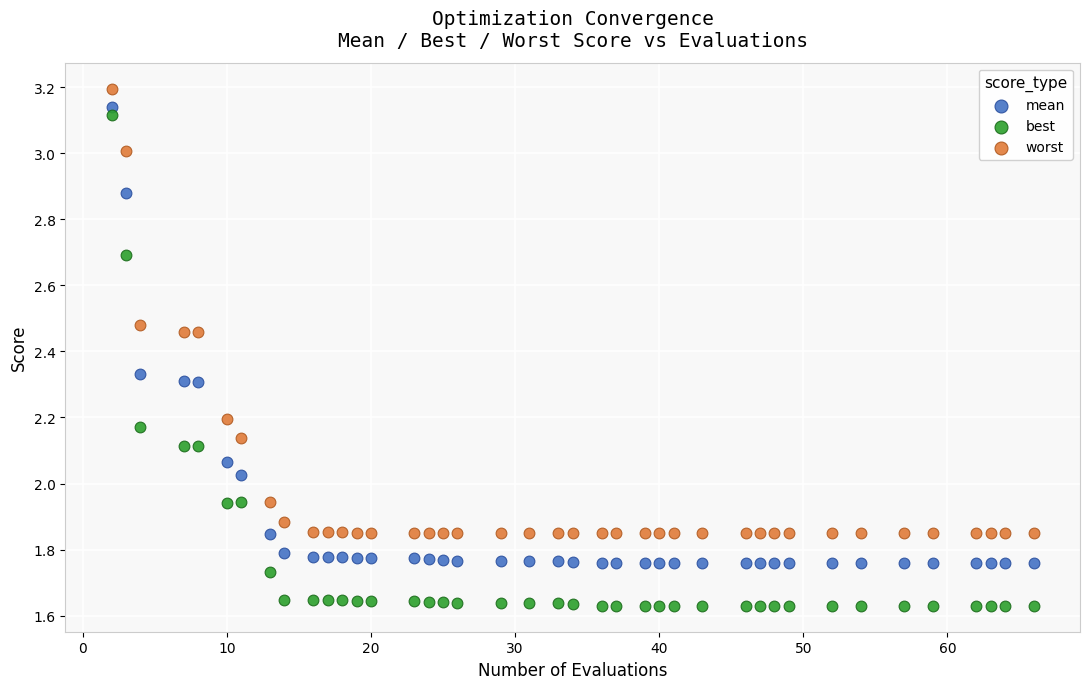

Across all data points, what is the range of X values (max minus min)?

64.0